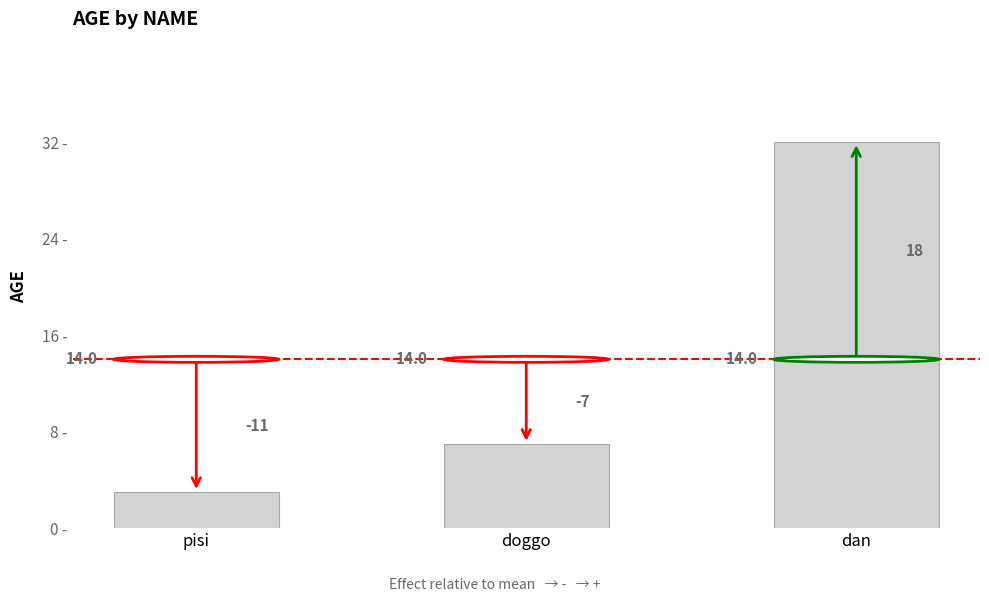

Reading left to right, list all the values displayed in this chart.

pisi=3	doggo=7	dan=32